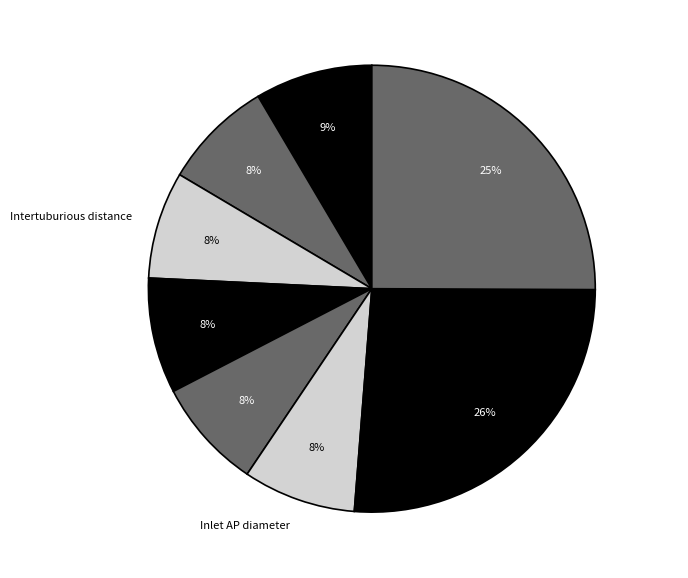

Do Midpelvis AP diameter and Inlet transverse diameter together represent more than half of the pie?

No